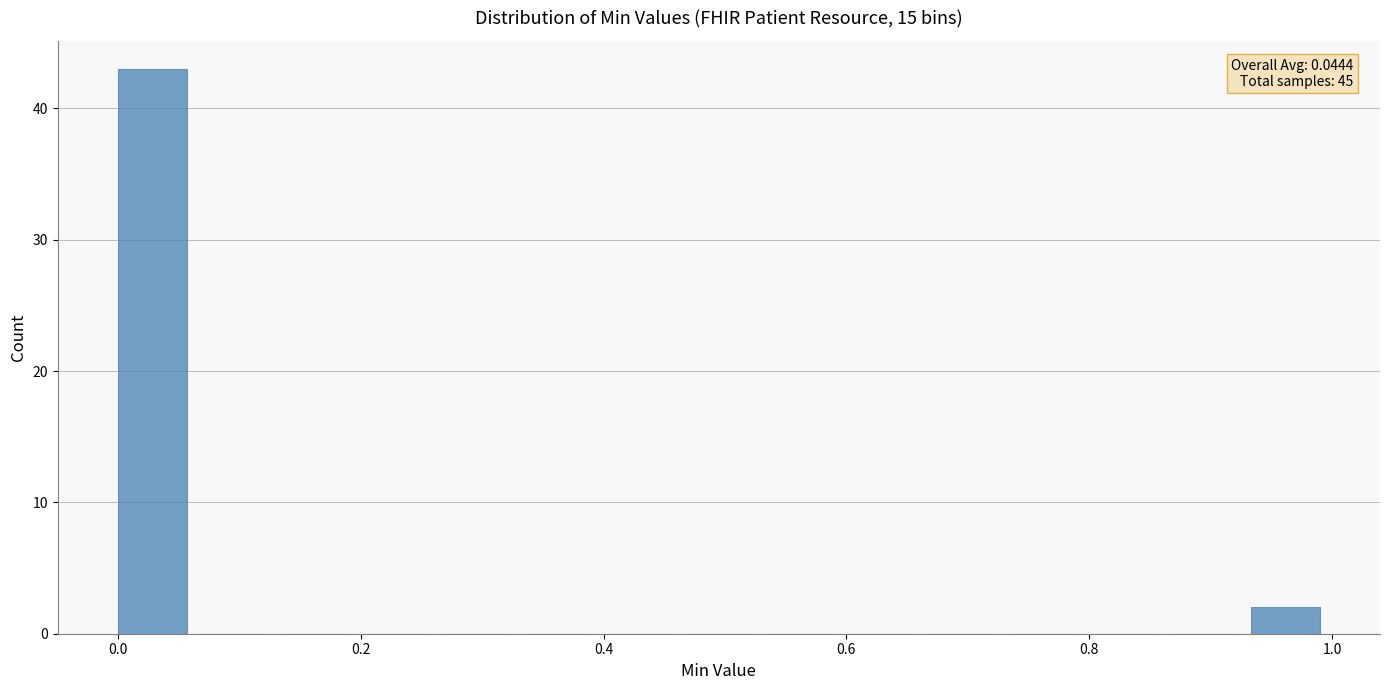

Read against the x-axis, roughly where is the centre of the tallest bar?

0.02